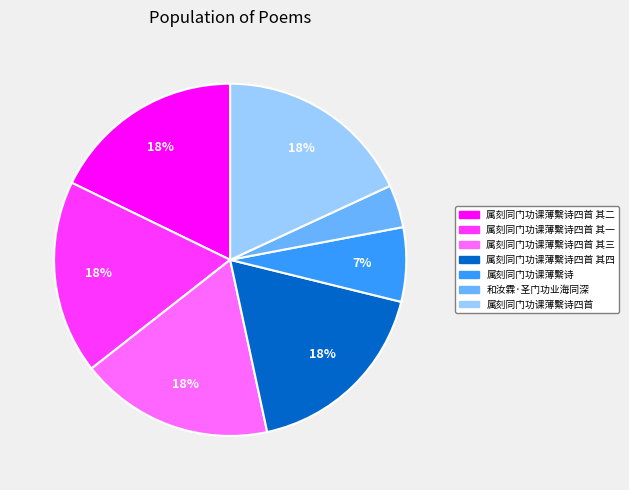

Is there a majority slice in this chart?

No